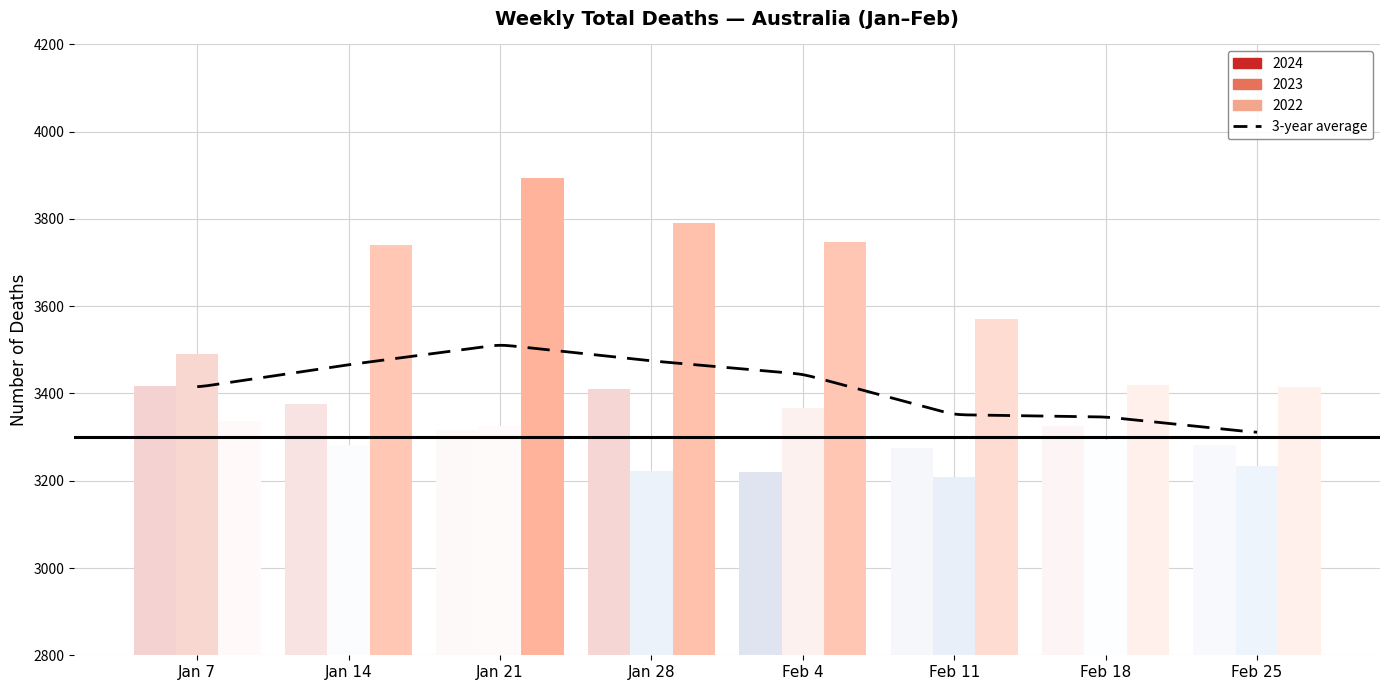

How many bars are there in each group?

3